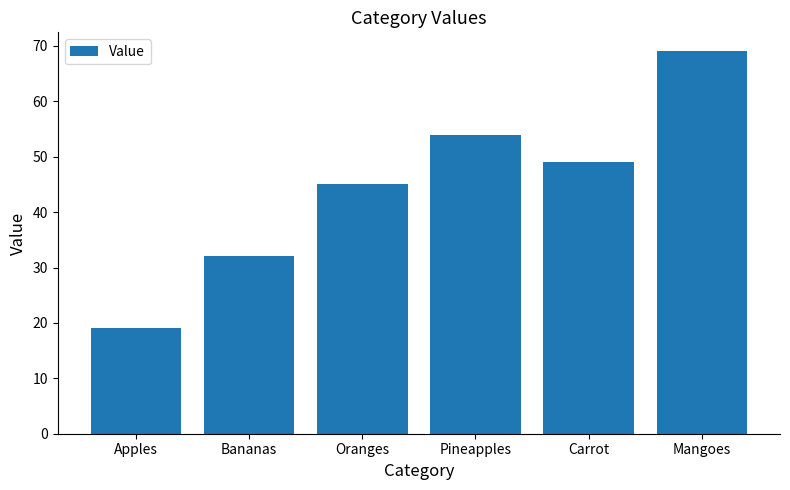

Rank the categories by value from lowest to highest.

Apples, Bananas, Oranges, Carrot, Pineapples, Mangoes